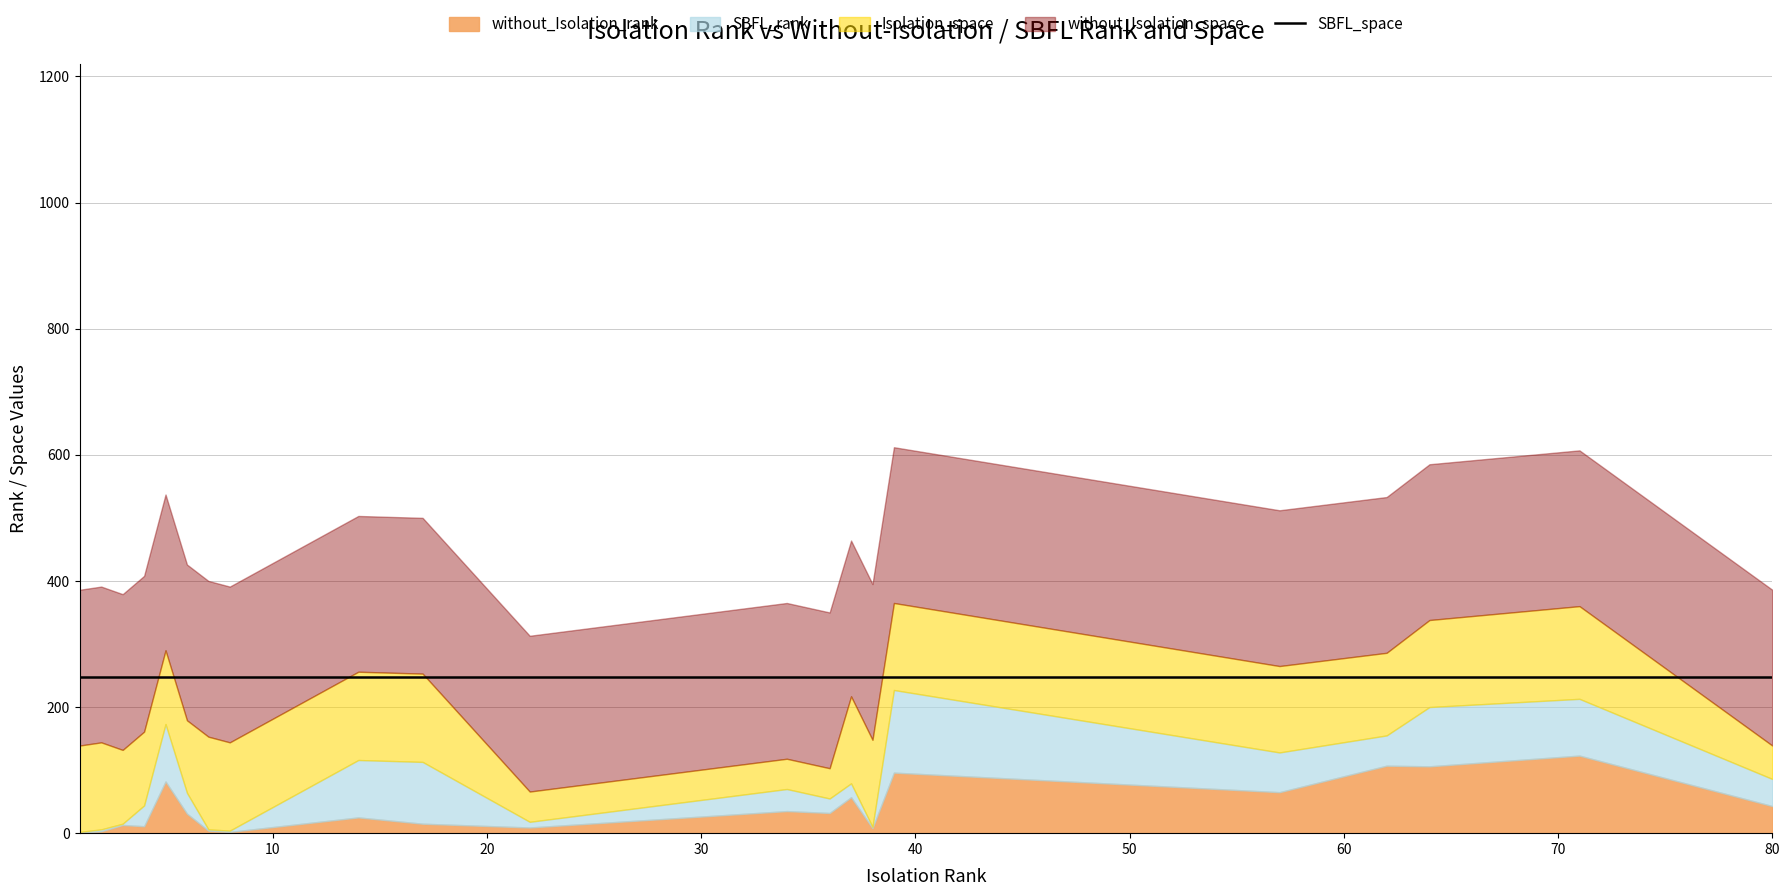

What are all the series names shown in the legend?

without_Isolation_rank, SBFL_rank, Isolation_space, without_Isolation_space, SBFL_space